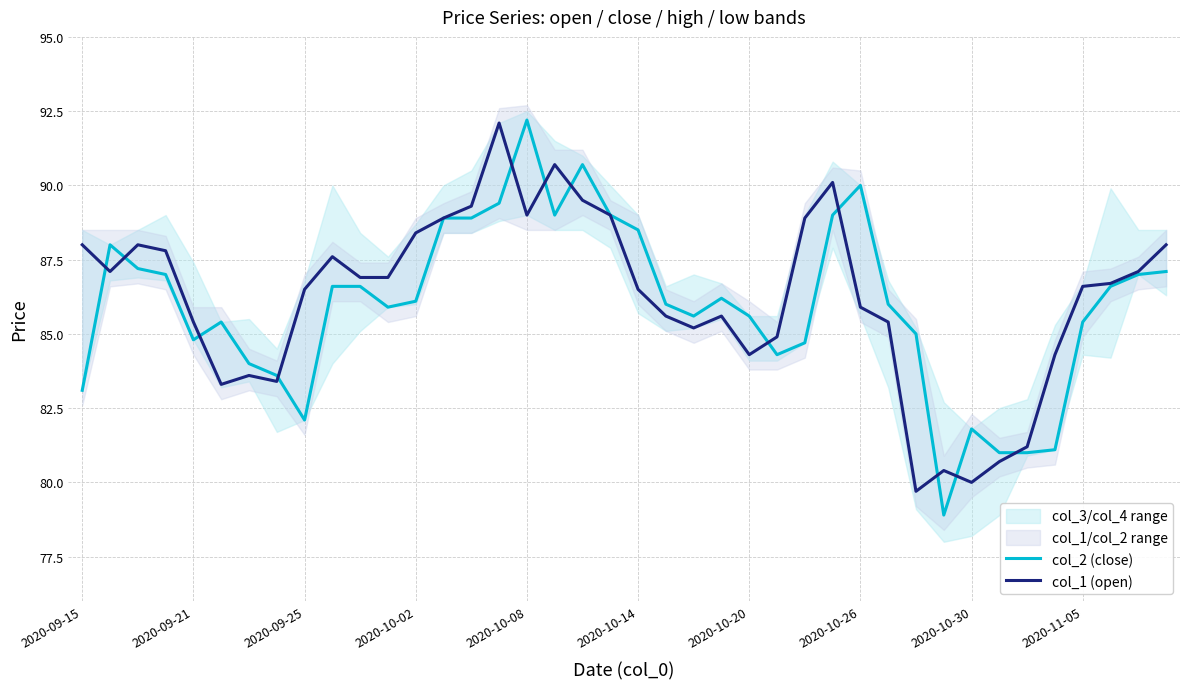

What is the difference between the maximum and second lowest values in the col_1 (open) series?

12.1